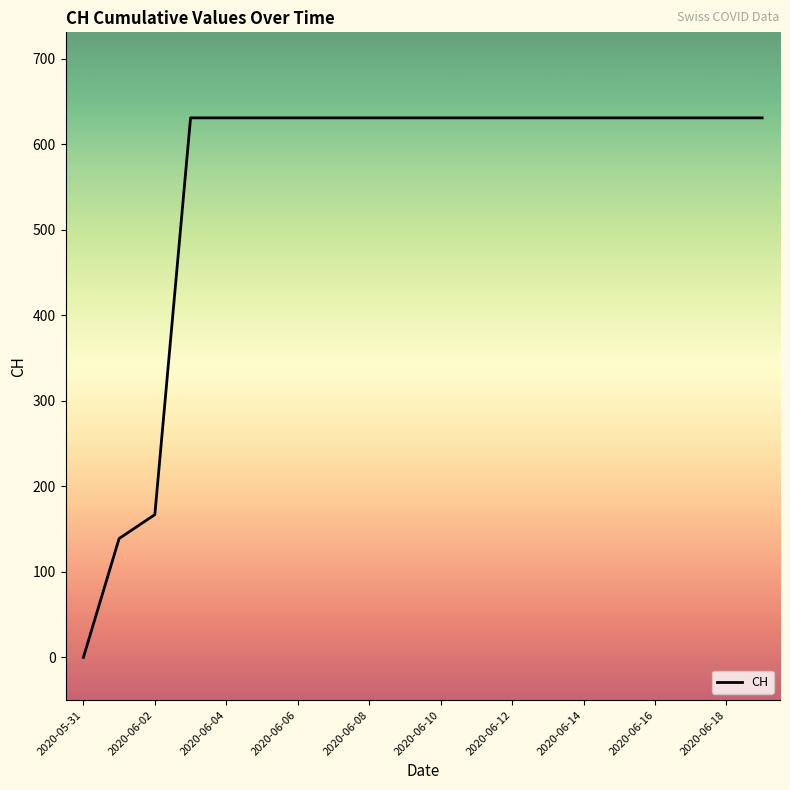

Reading left to right, what are all the values shown in this chart?

0	139	167	631	631	631	631	631	631	631	631	631	631	631	631	631	631	631	631	631